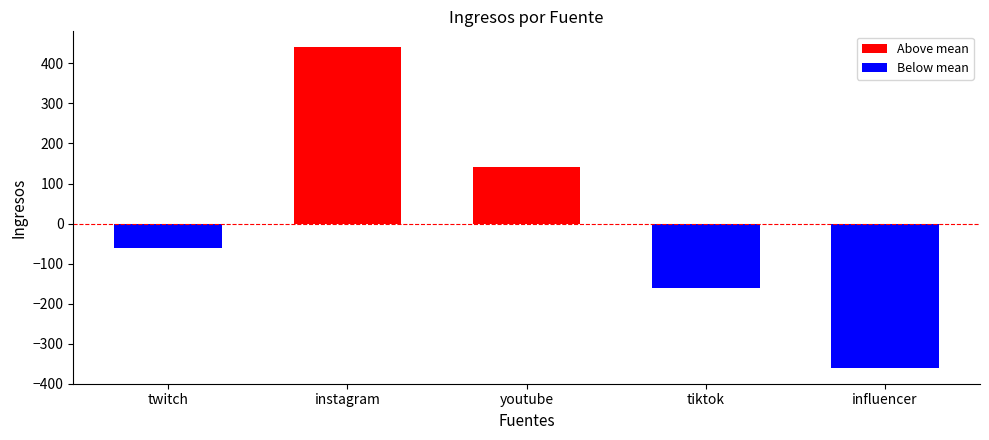

Rank the categories by value from lowest to highest.

influencer, tiktok, twitch, youtube, instagram